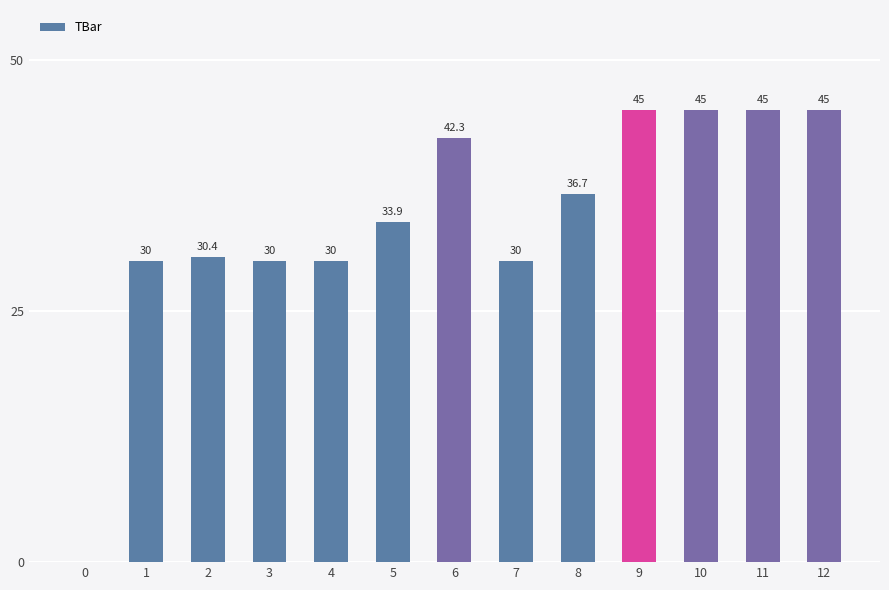

True or false: the data shows 30.0 at 7.

True